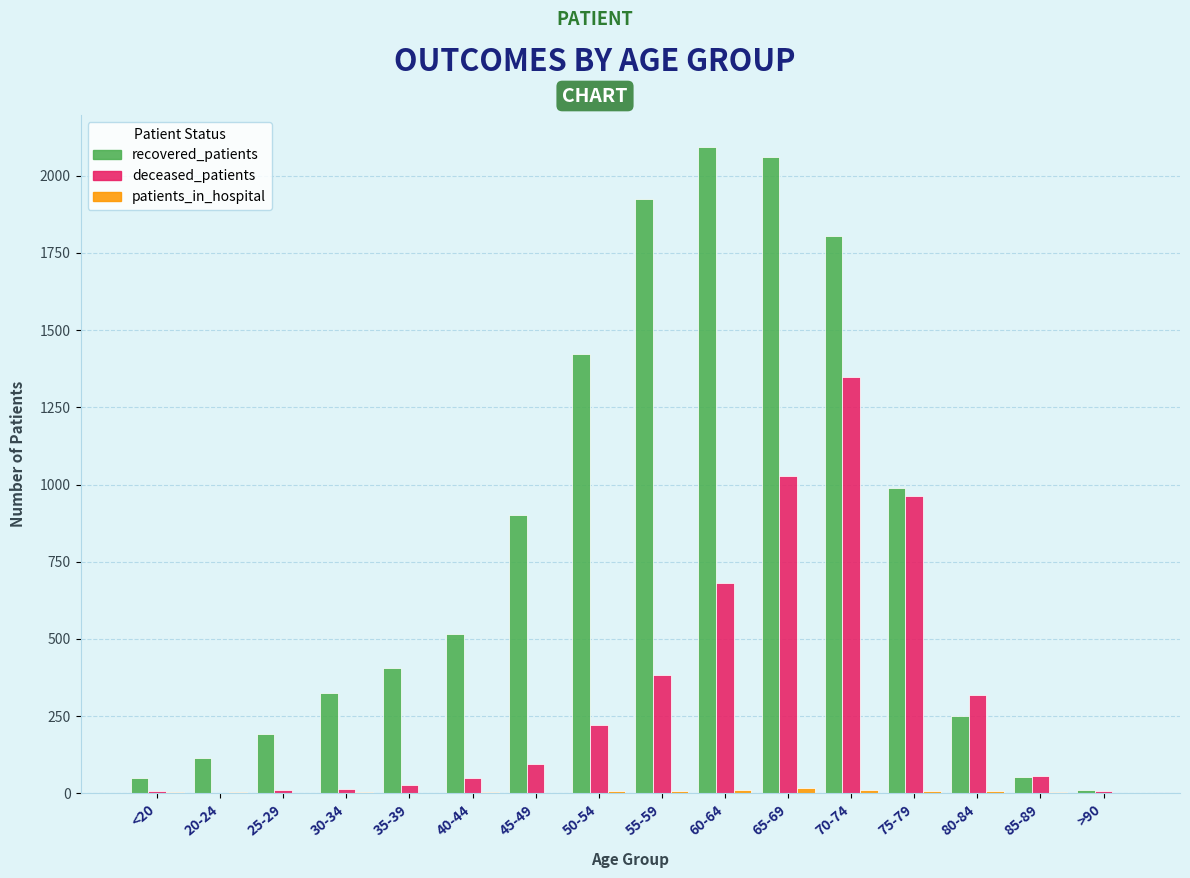

Are the bars grouped side by side (vs. stacked)?

Yes